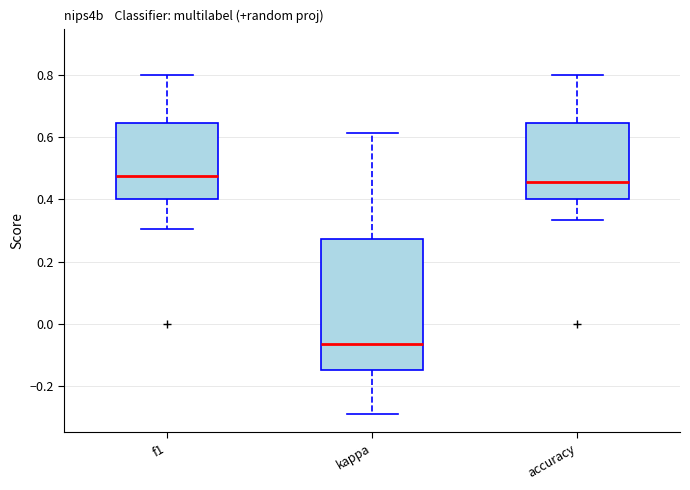

Reading left to right, transcribe this box plot: for each box, give where its median line is, the range the box spans, and where its two whiskers end, as read against the y-axis. The values are not printed on the chart, so give them approximately, as read against the axis.

f1: median 0.48, box 0.40 to 0.64, whiskers 0.30 to 0.80
kappa: median -0.06, box -0.14 to 0.28, whiskers -0.30 to 0.62
accuracy: median 0.46, box 0.40 to 0.64, whiskers 0.34 to 0.80